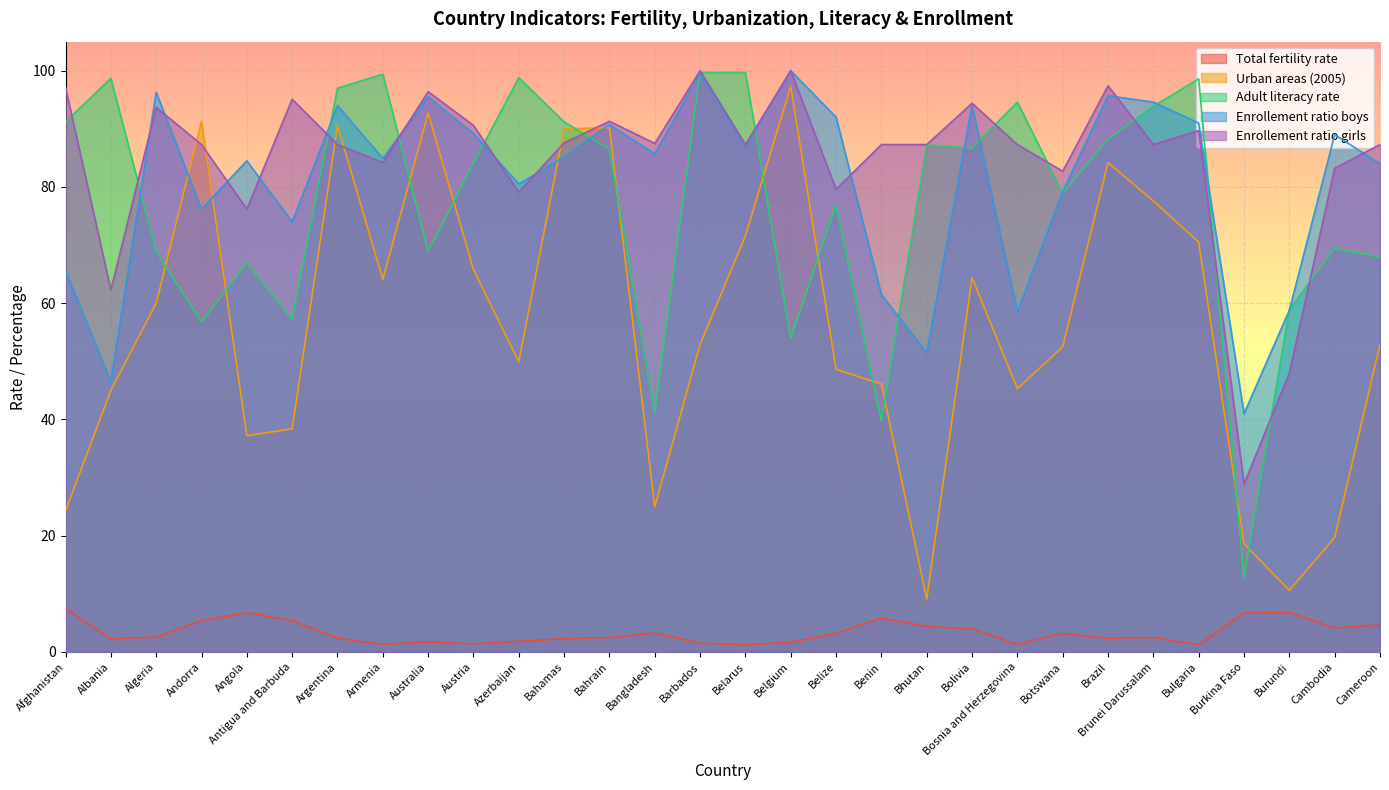

Which category has the lowest value across all series?

Bulgaria